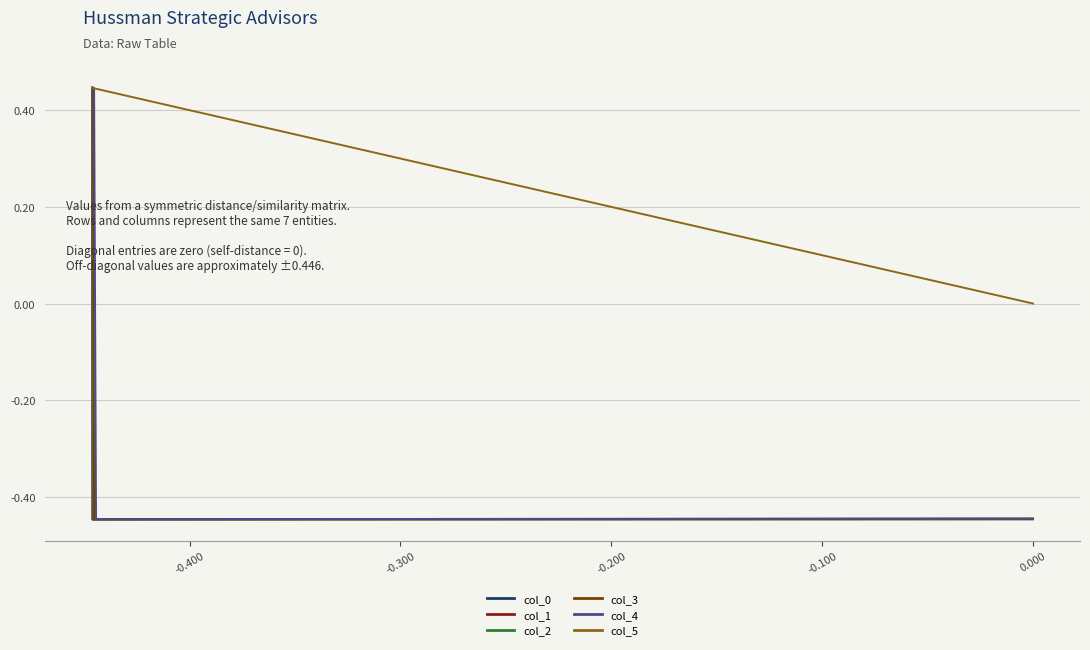

Which series has the largest total across all categories?

col_5